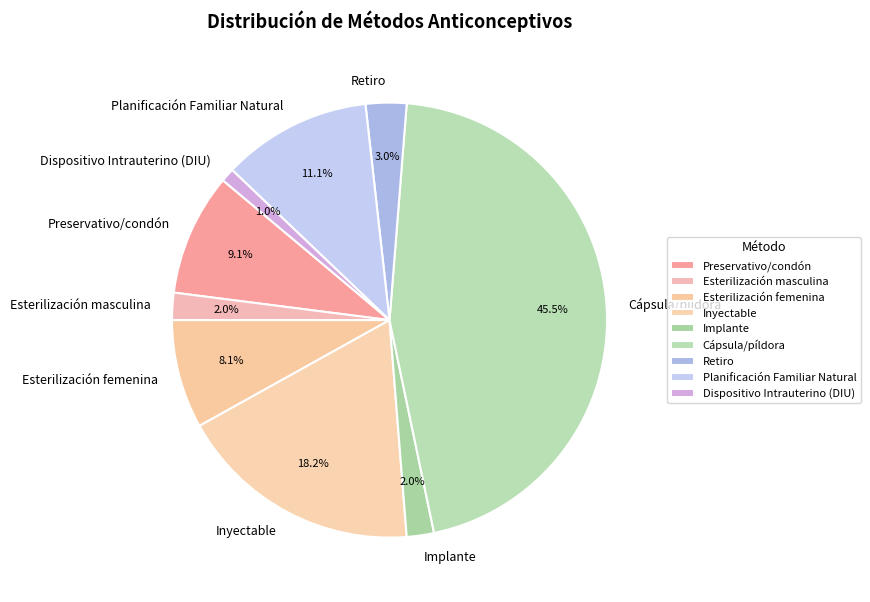

Which slice is the largest?

Cápsula/píldora